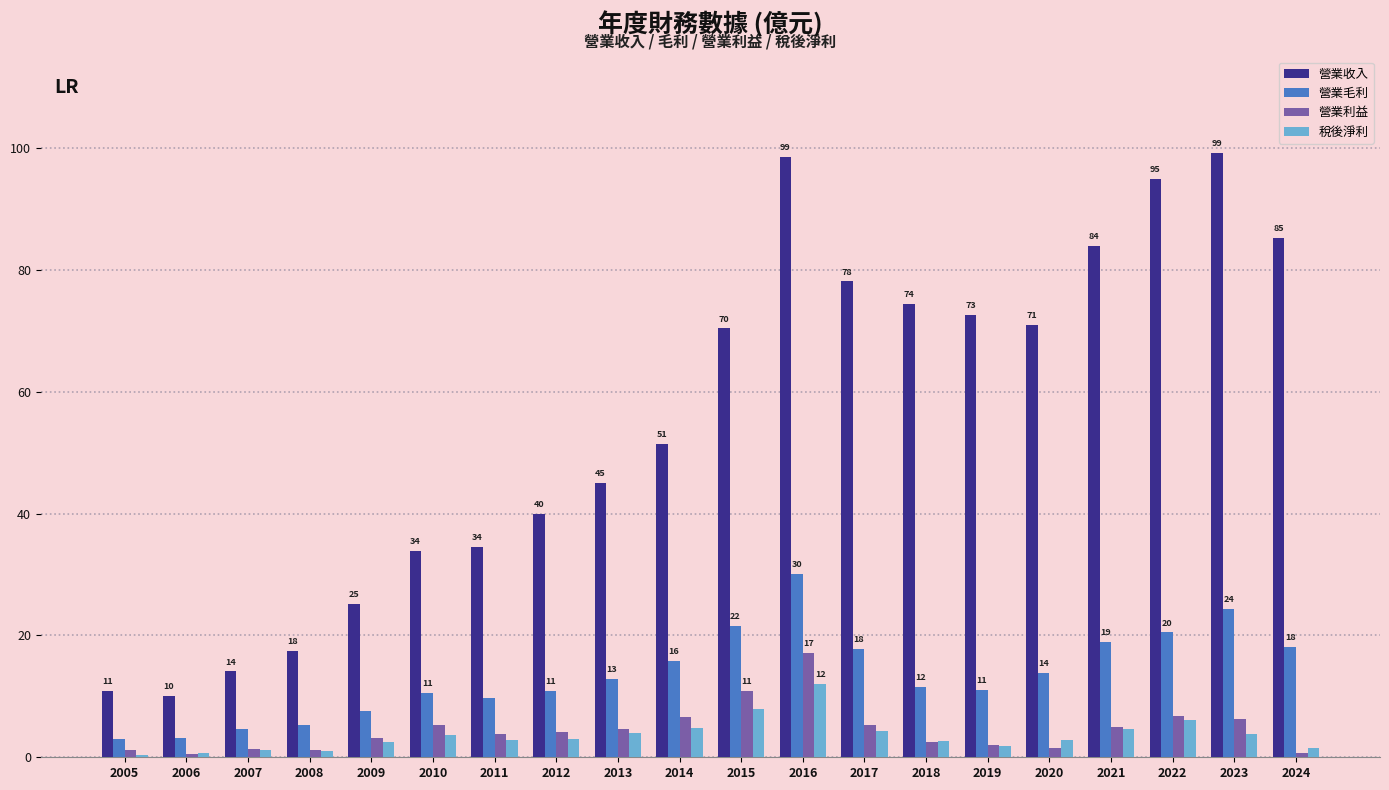

What is the total value across all series at 2016?

157.8